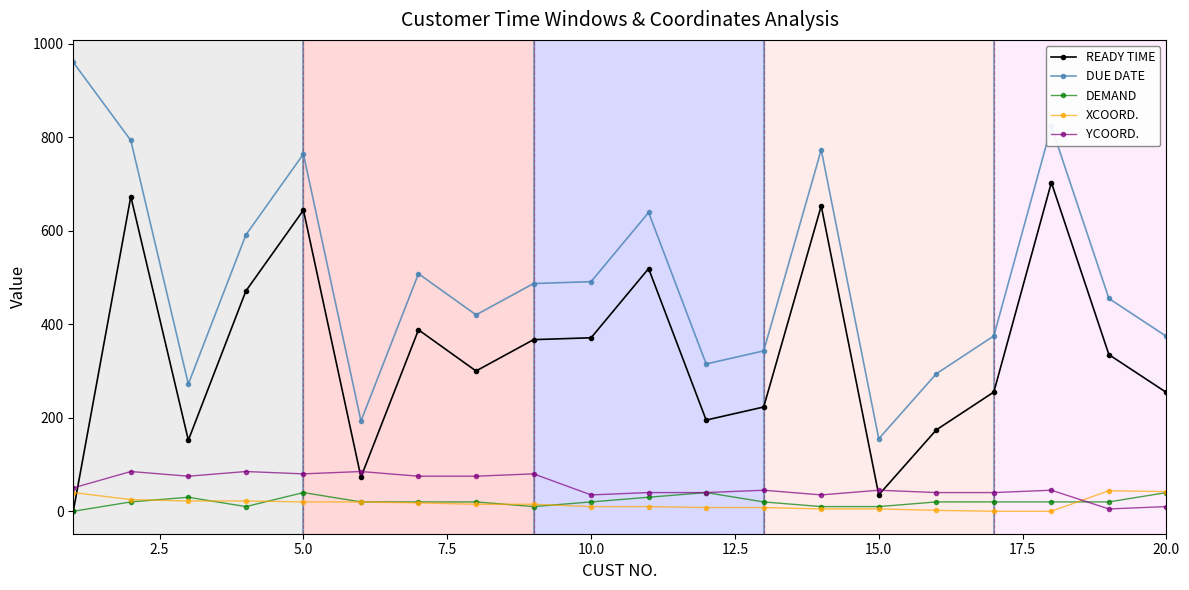

True or false: READY TIME and XCOORD. intersect in this chart.

True